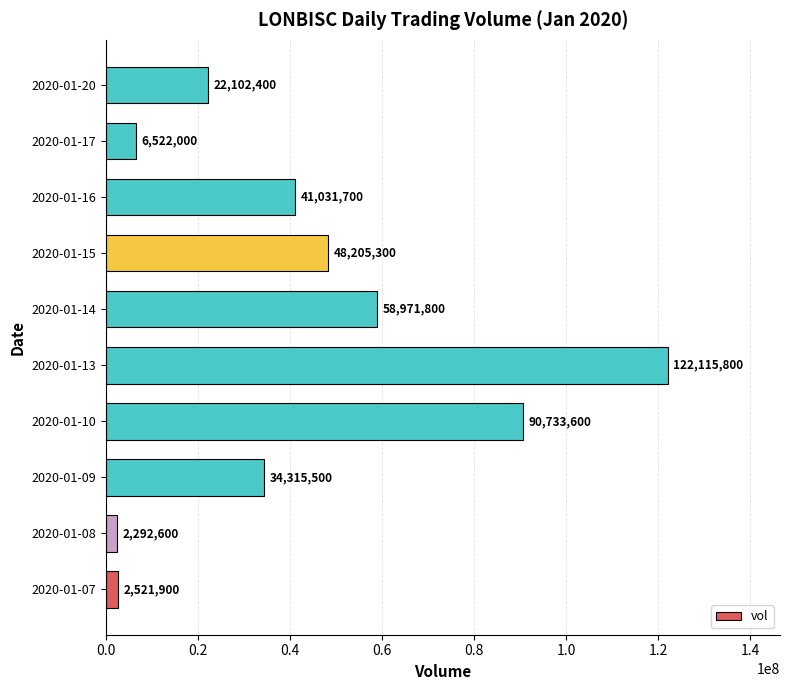

Which label corresponds to the largest value in the chart?

2020-01-13